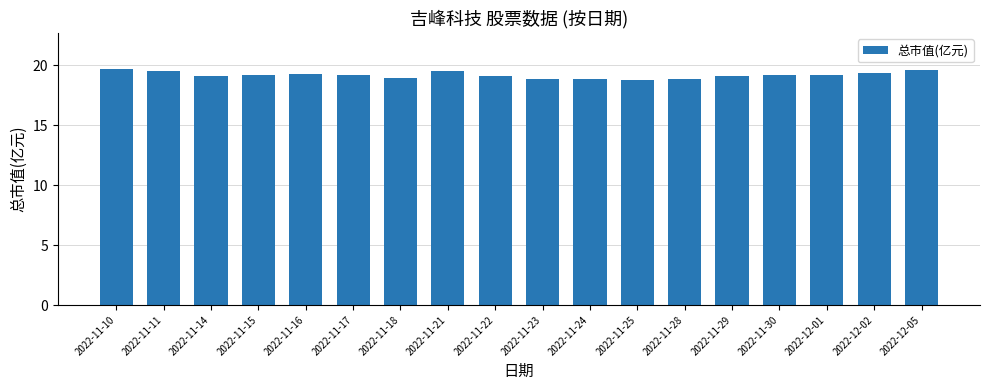

The value at 2022-12-02 is 19.4. True or false?

True